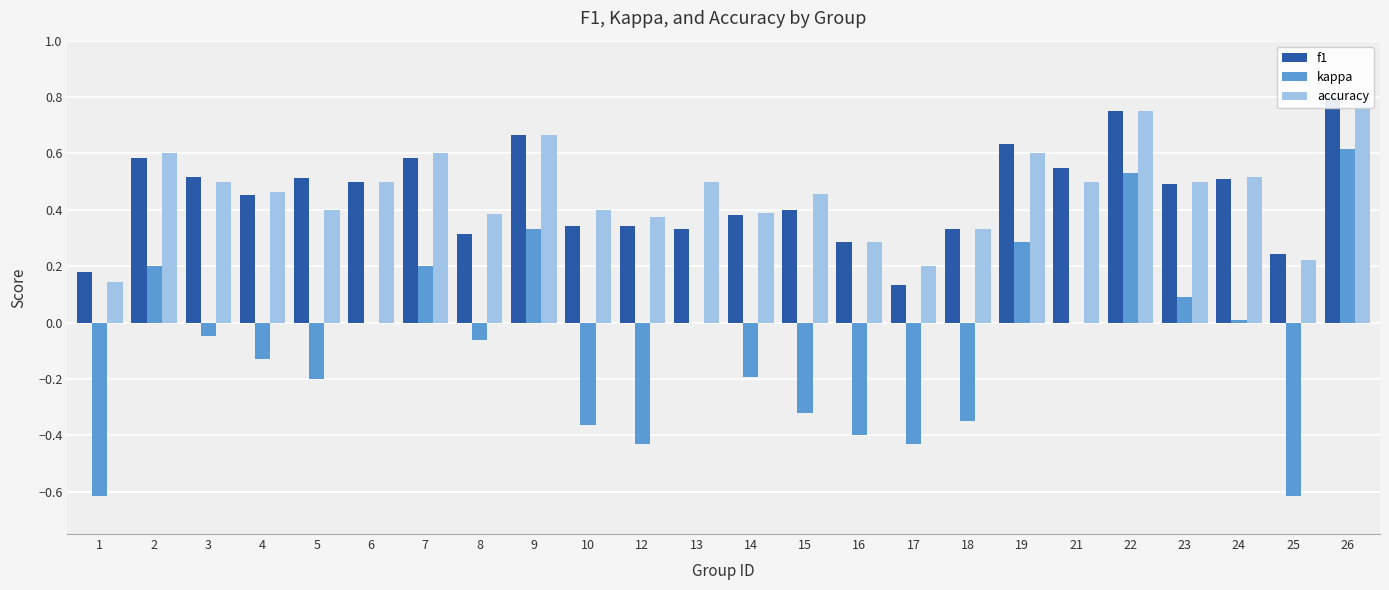

The accuracy series shows 0.5 at 15. True or false?

True